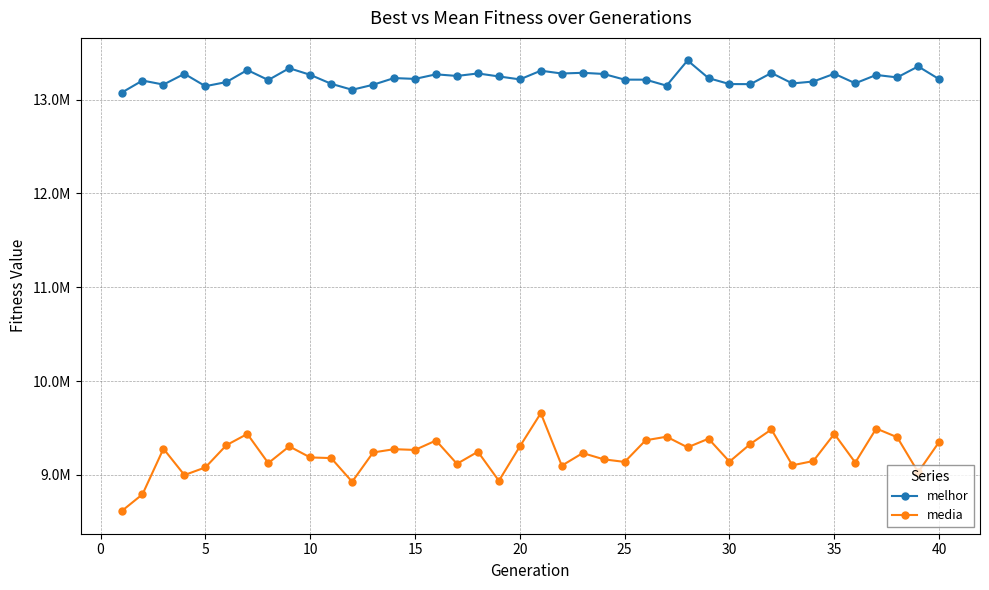

Does the chart have visible grid lines?

Yes